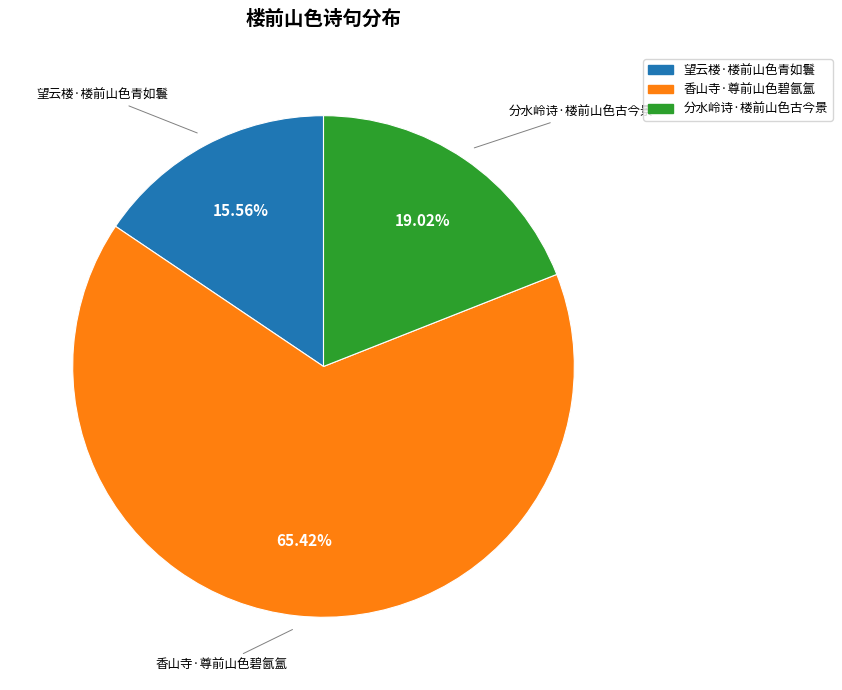

How many segments does this pie chart have?

3